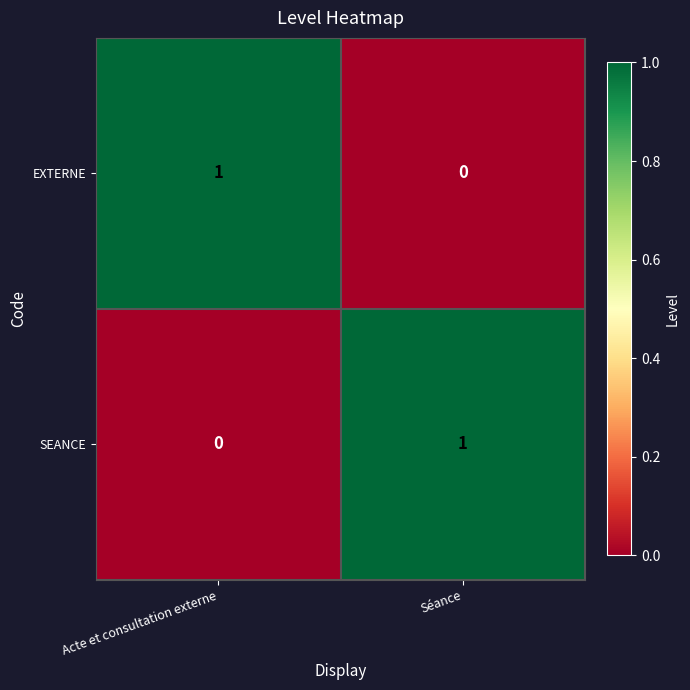

At Acte et consultation externe, list the series in order from largest to smallest.

EXTERNE, SEANCE